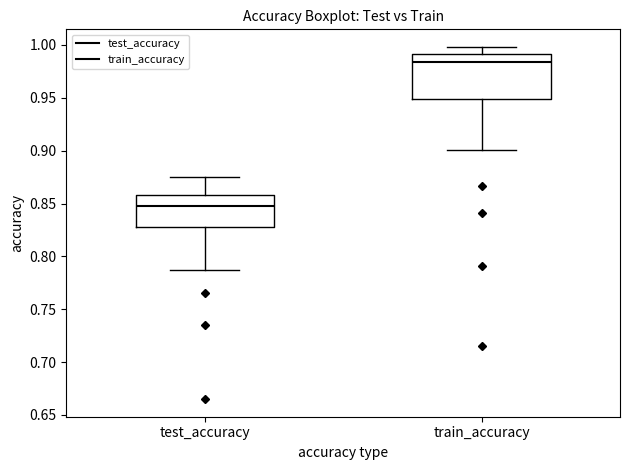

Reading left to right, transcribe this box plot: for each box, give where its median line is, the range the box spans, and where its two whiskers end, as read against the y-axis. The values are not printed on the chart, so give them approximately, as read against the axis.

test_accuracy: median 0.845, box 0.830 to 0.860, whiskers 0.785 to 0.875
train_accuracy: median 0.985, box 0.950 to 0.990, whiskers 0.900 to 1.000